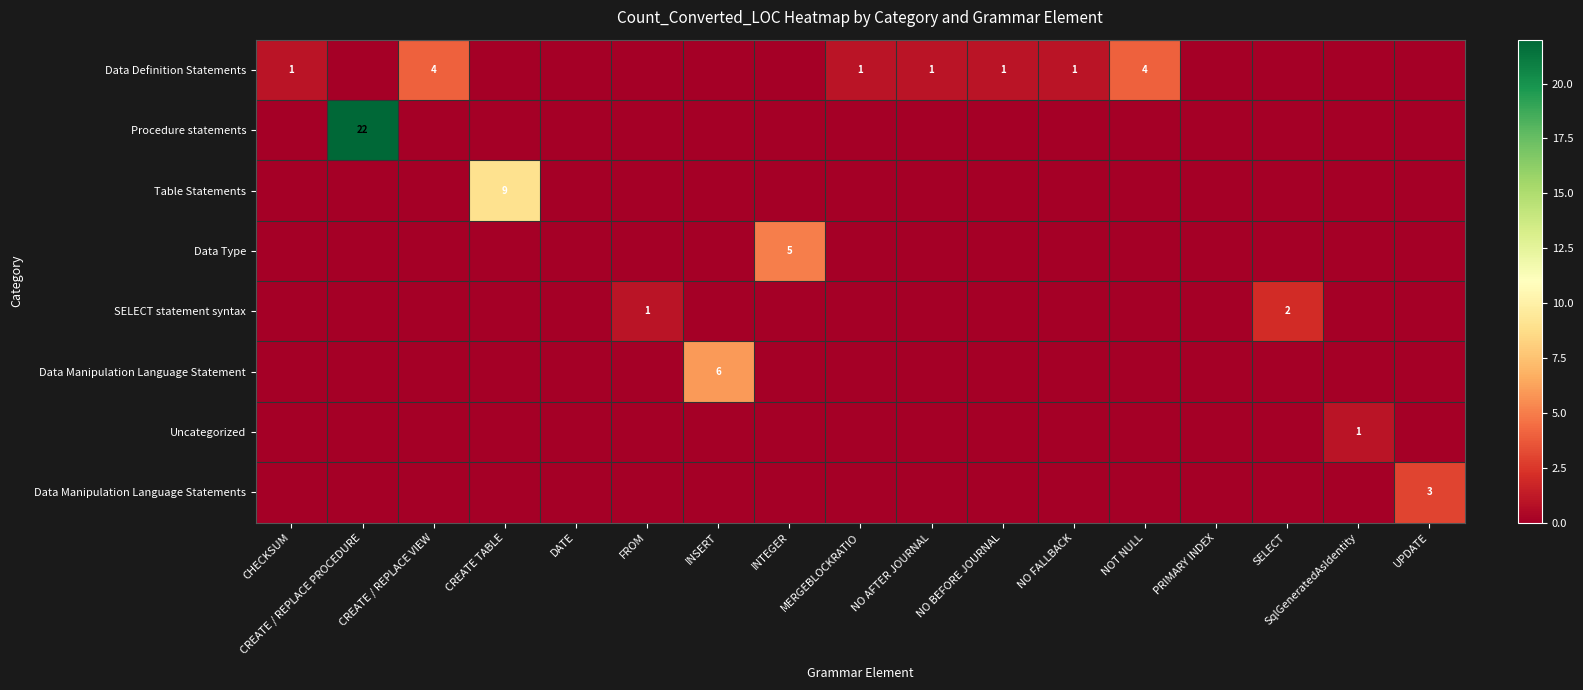

Between INTEGER and FROM, which is larger?

INTEGER